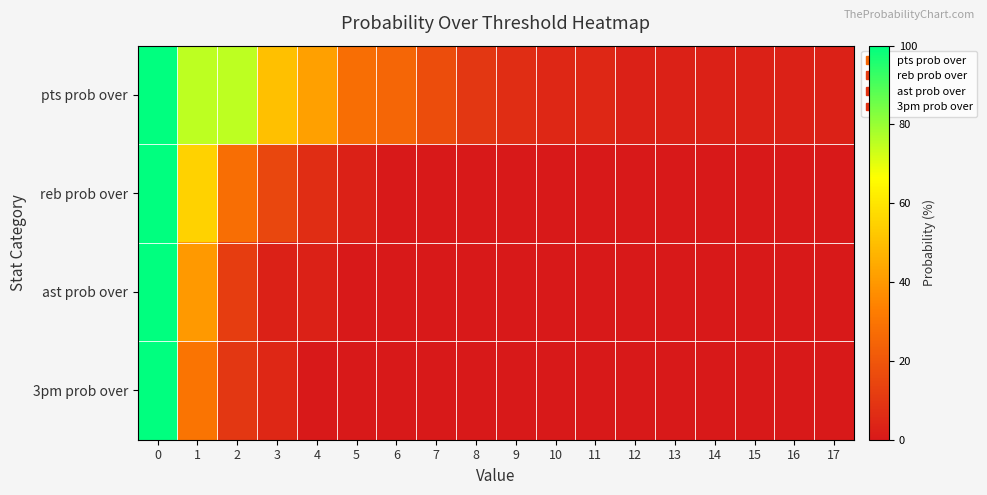

Reading left to right, transcribe all the data shown in this chart.

pts prob over: 0=100	1=75	2=75	3=50	4=42	5=28	6=25	7=17	8=10	9=7	10=5	11=5	12=3	13=3	14=3	15=3	16=3	17=3
reb prob over: 0=100	1=55	2=28	3=15	4=7	5=3	6=0	7=0	8=0	9=0	10=0	11=0	12=0	13=0	14=0	15=0	16=0	17=0
ast prob over: 0=100	1=40	2=12	3=3	4=3	5=0	6=0	7=0	8=0	9=0	10=0	11=0	12=0	13=0	14=0	15=0	16=0	17=0
3pm prob over: 0=100	1=30	2=10	3=5	4=0	5=0	6=0	7=0	8=0	9=0	10=0	11=0	12=0	13=0	14=0	15=0	16=0	17=0